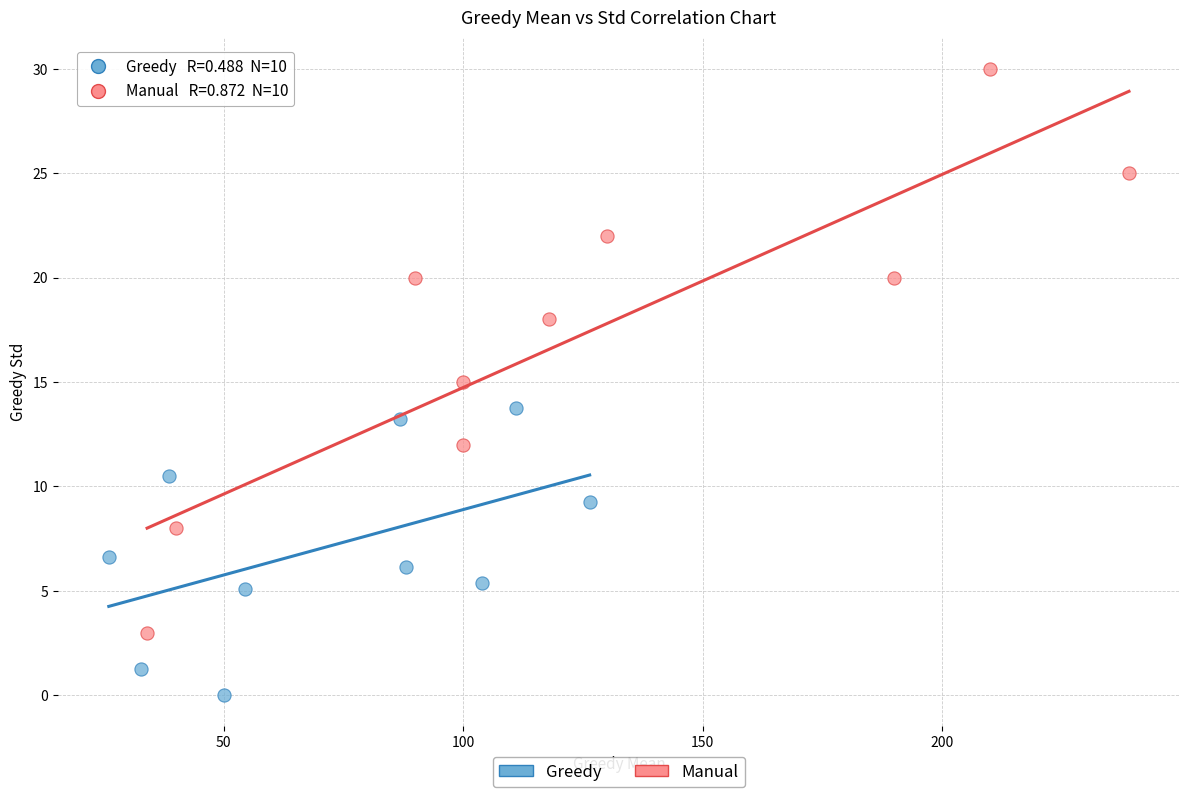

Which series has the widest spread of Y values?

Manual